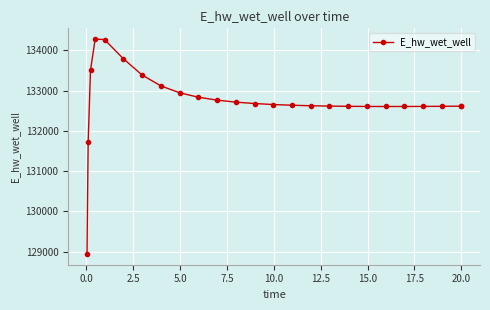

True or false: the data has more than 0 interior local peaks.

True